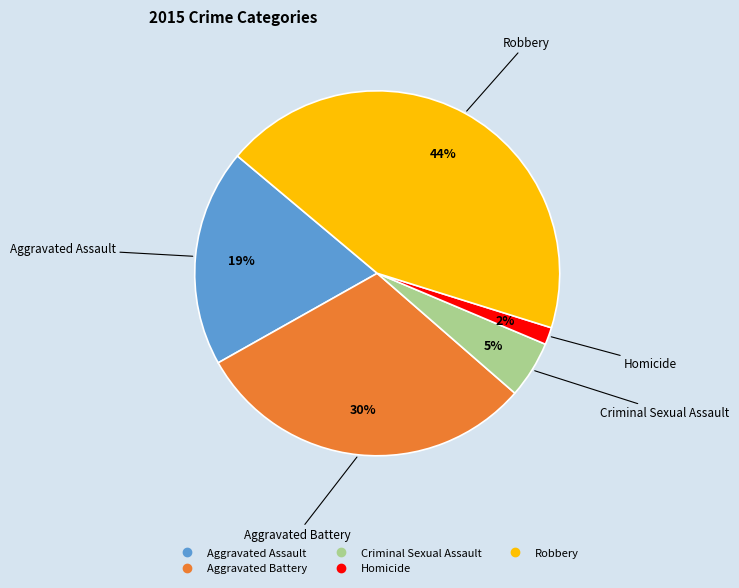

How many segments does this pie chart have?

5